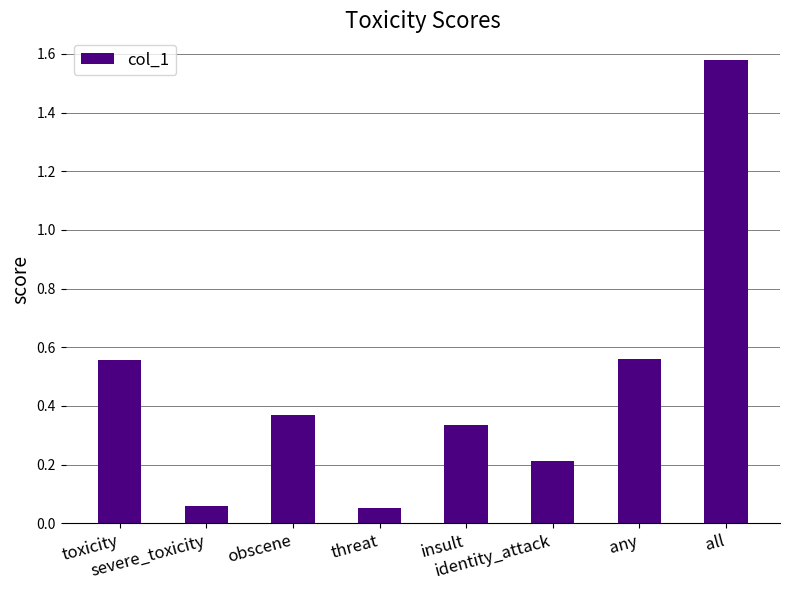

What is the label of the 3rd bar from the right?

identity_attack